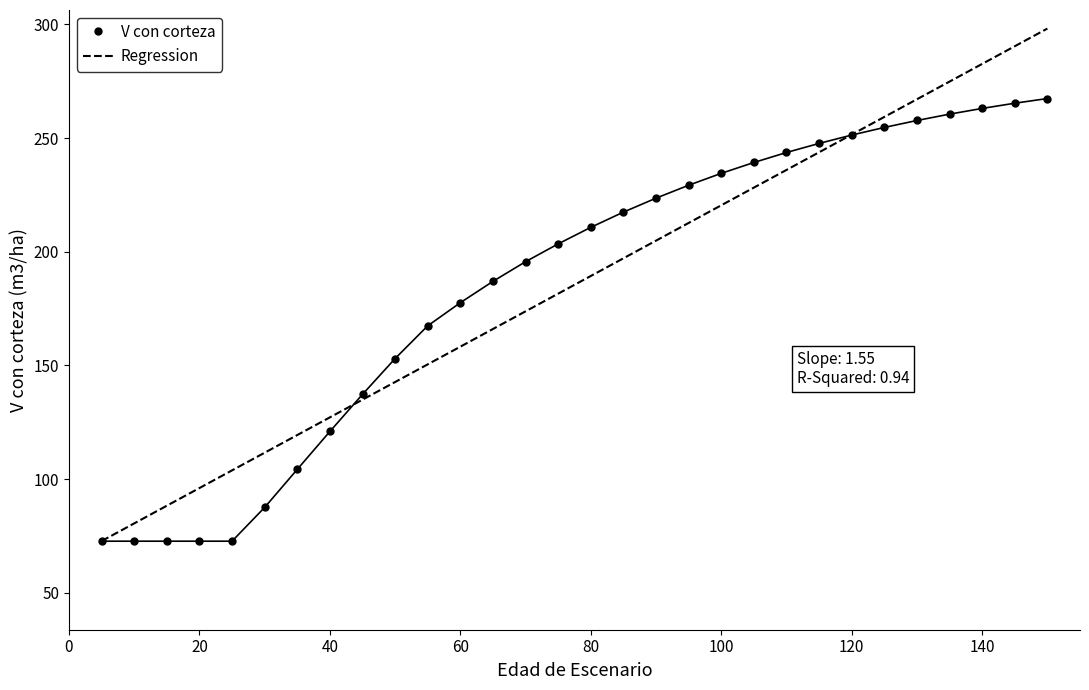

Which series has the largest range (max minus min)?

Regression